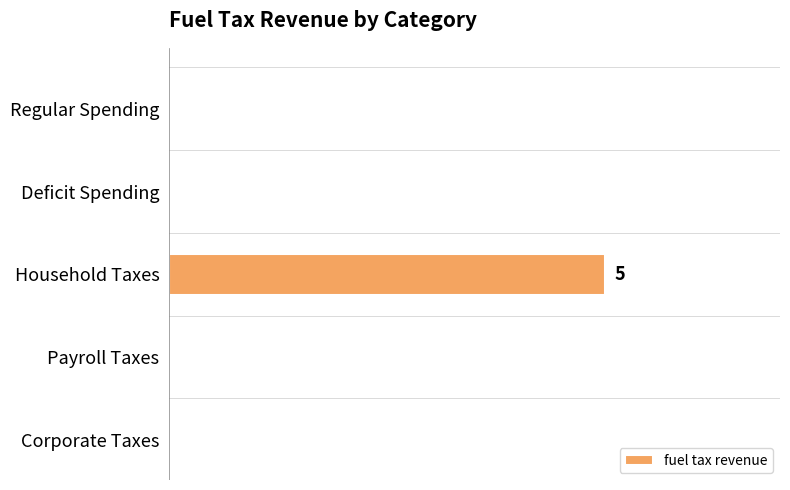

How many bars are there in total?

5